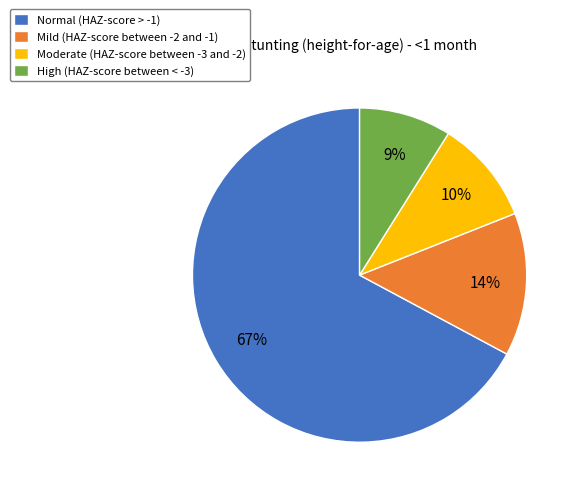

True or false: Normal (HAZ-score > -1) accounts for 67% of the total.

True